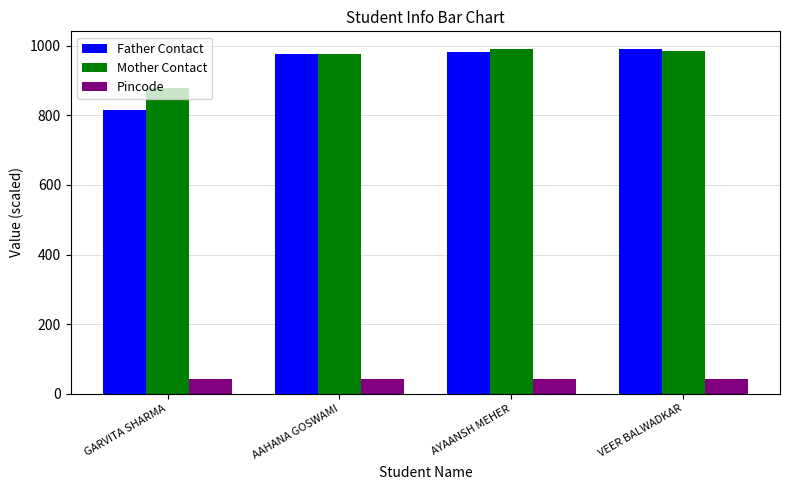

Reading left to right, extract all data points from this chart.

Father Contact: GARVITA SHARMA=814.9	AAHANA GOSWAMI=976.5	AYAANSH MEHER=982.4	VEER BALWADKAR=992.2
Mother Contact: GARVITA SHARMA=879.7	AAHANA GOSWAMI=976.5	AYAANSH MEHER=992.1	VEER BALWADKAR=985.0
Pincode: GARVITA SHARMA=41.1	AAHANA GOSWAMI=41.1	AYAANSH MEHER=41.1	VEER BALWADKAR=41.1